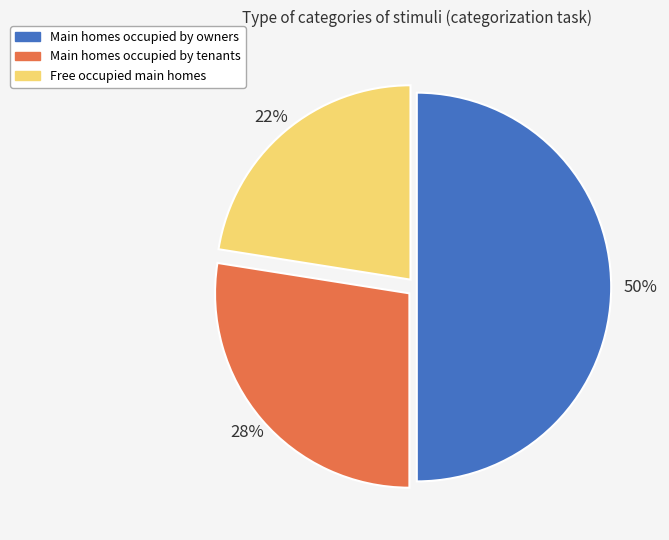

To the nearest percent, what is the average slice percentage?

33%